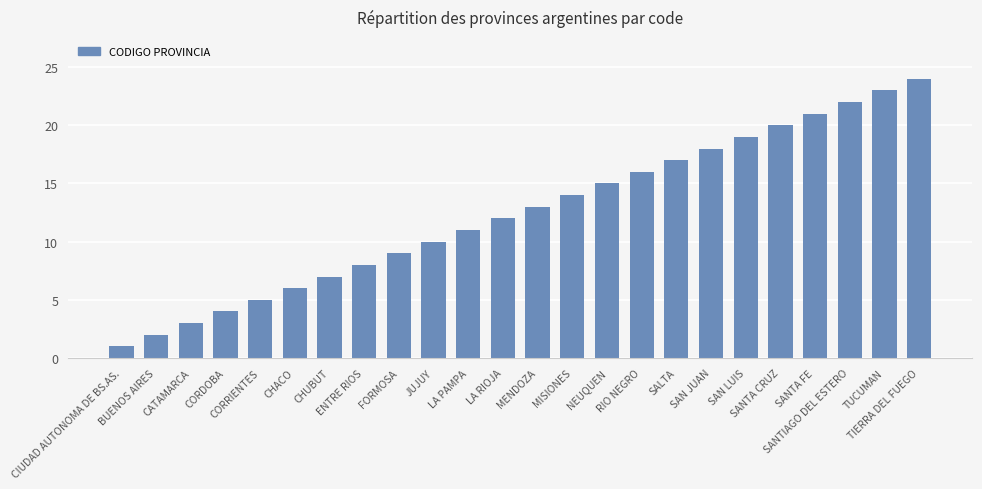

Rank the categories by value from lowest to highest.

CIUDAD AUTONOMA DE BS.AS., BUENOS AIRES, CATAMARCA, CORDOBA, CORRIENTES, CHACO, CHUBUT, ENTRE RIOS, FORMOSA, JUJUY, LA PAMPA, LA RIOJA, MENDOZA, MISIONES, NEUQUEN, RIO NEGRO, SALTA, SAN JUAN, SAN LUIS, SANTA CRUZ, SANTA FE, SANTIAGO DEL ESTERO, TUCUMAN, TIERRA DEL FUEGO